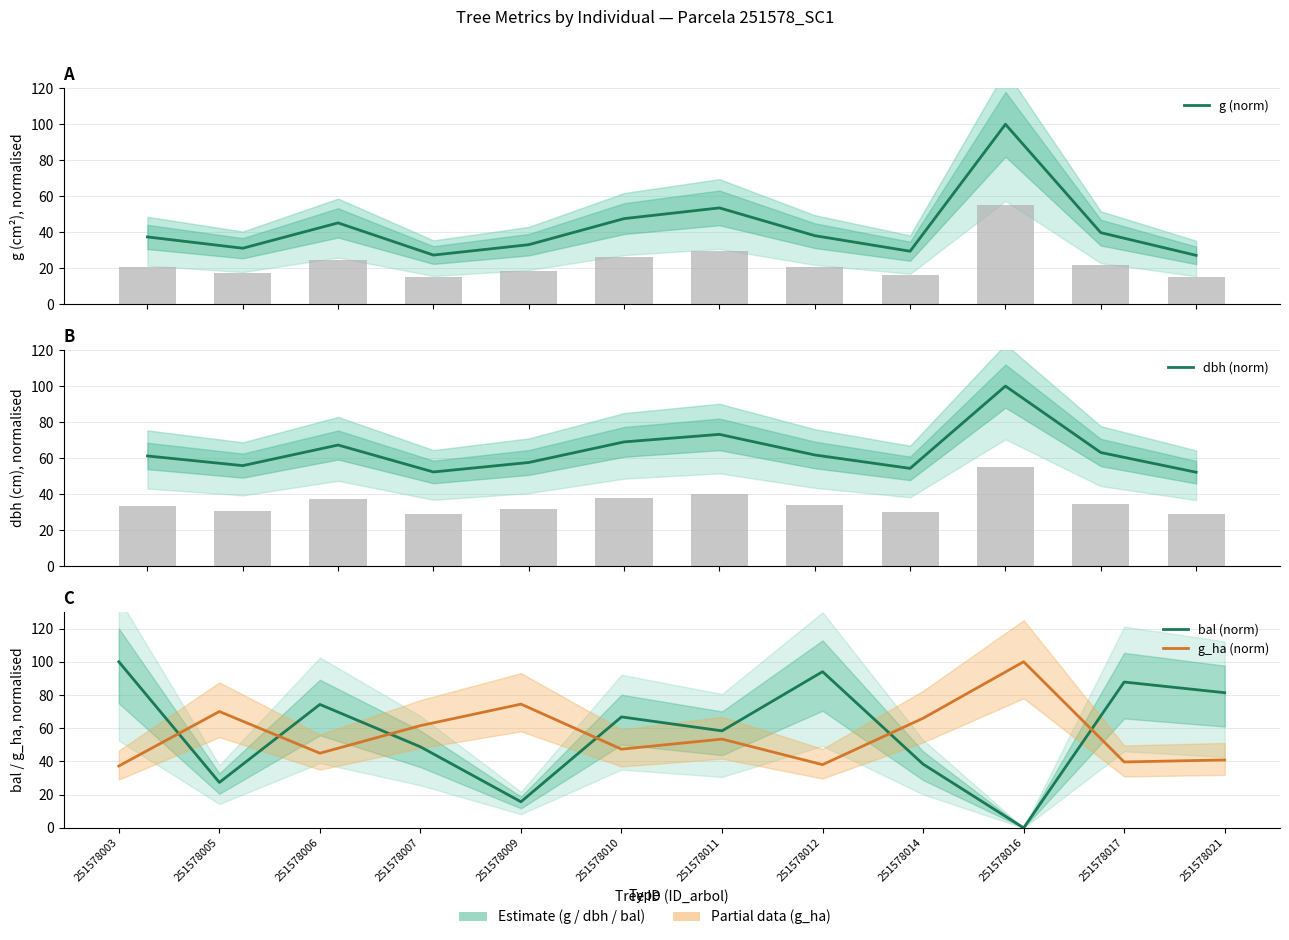

Which series has the largest total across all categories?

dbh (norm)